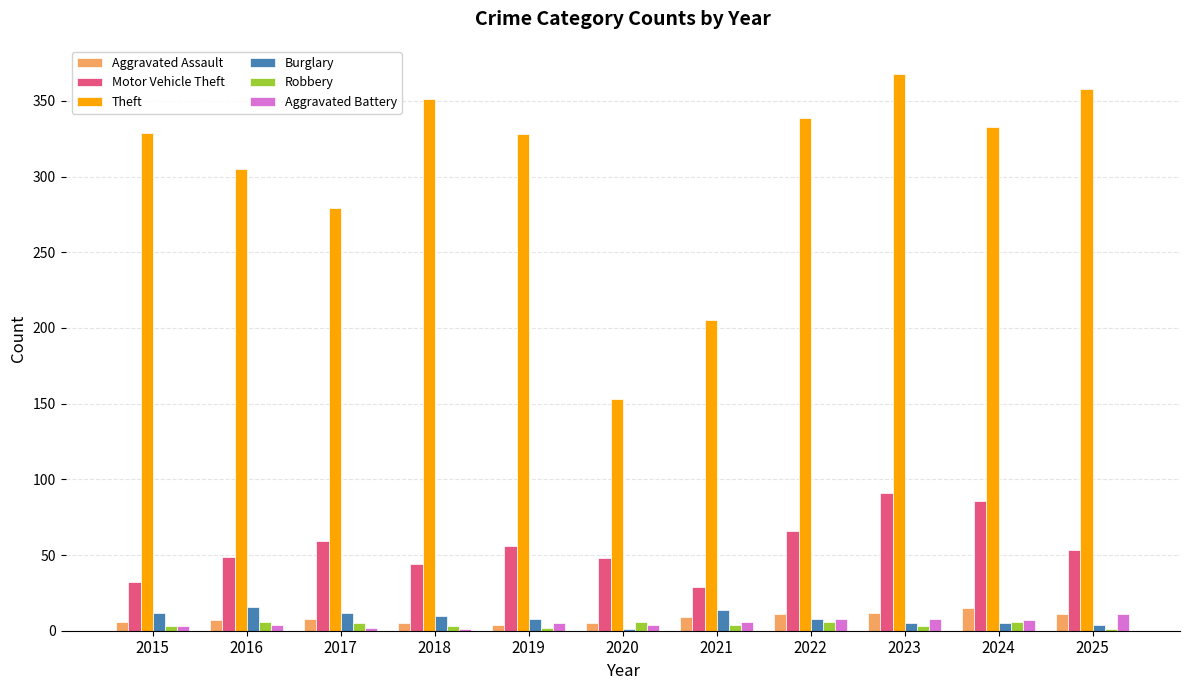

What is the sum of all Burglary values?

95